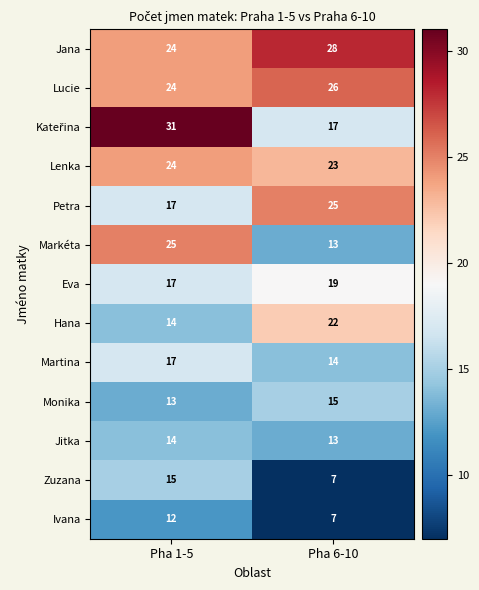

How many categories are shown in the chart?

2